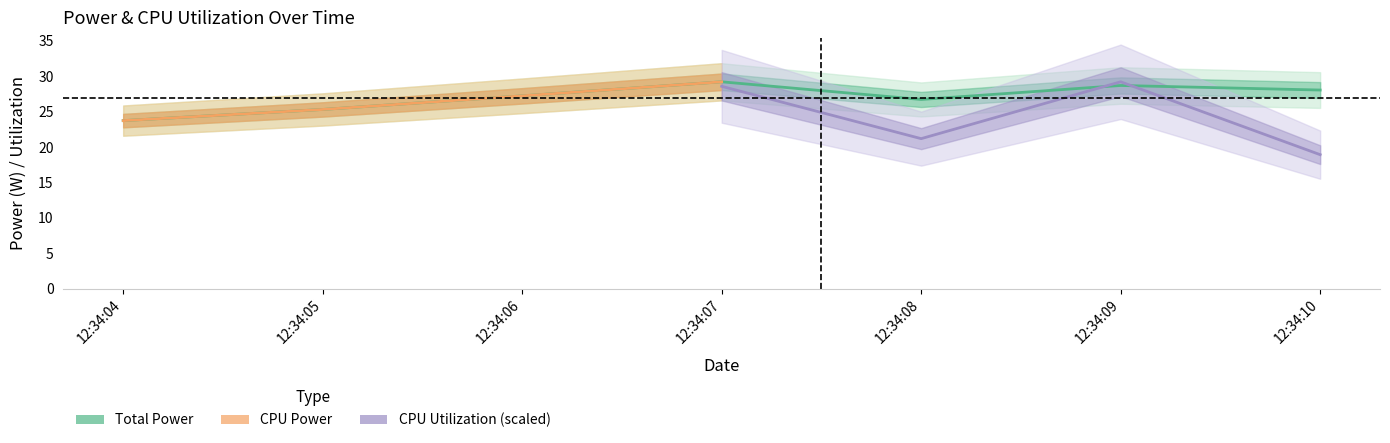

What is the value of the CPU Power point at the 4th from the left?

29.2